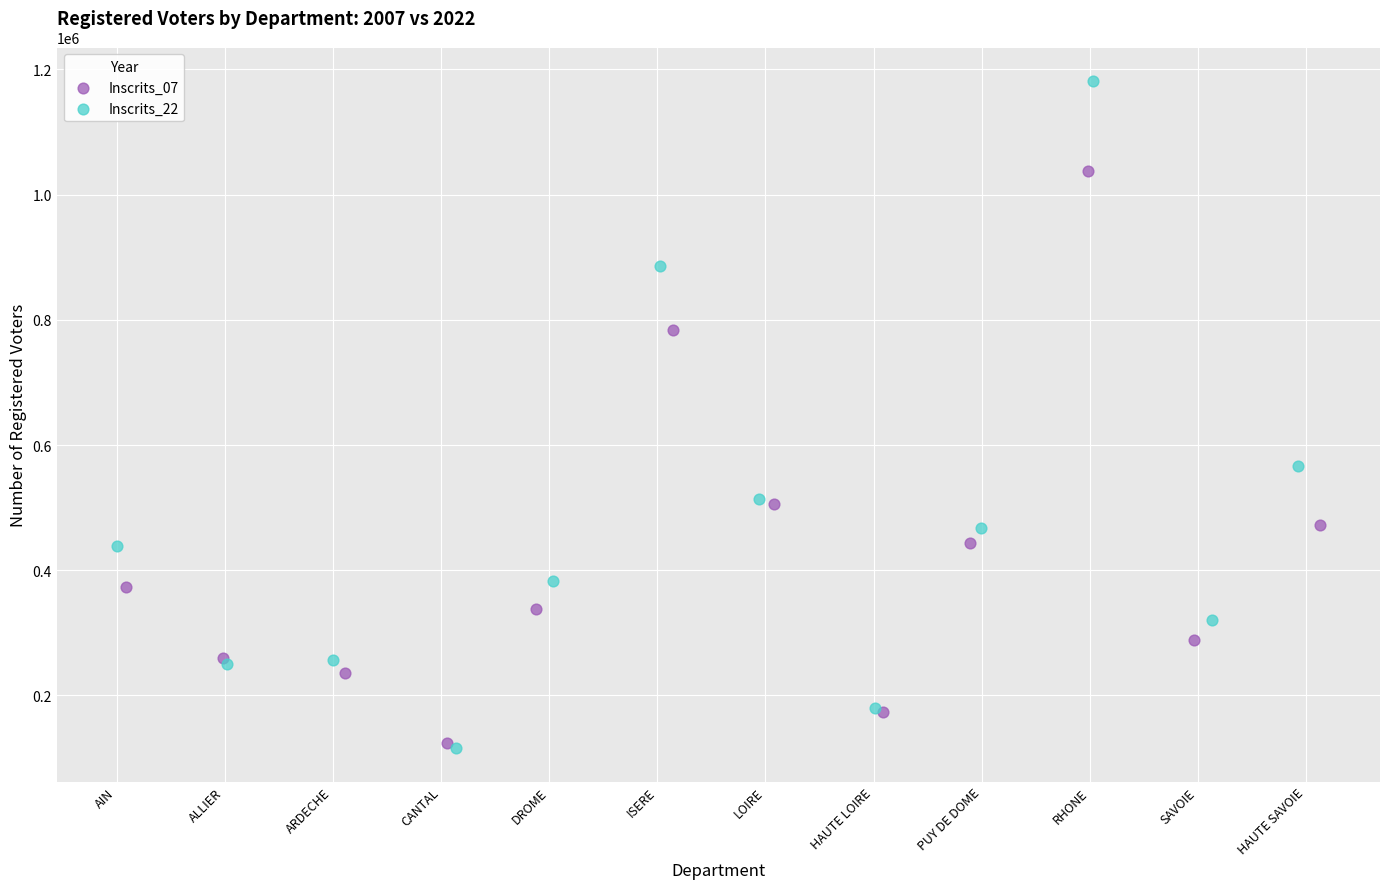

Which series has the largest Y range (max minus min)?

Inscrits_22